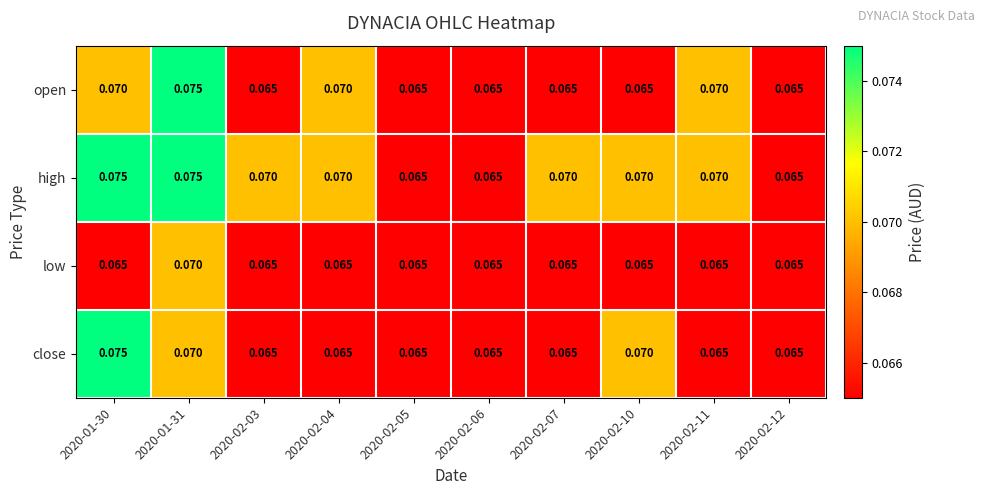

Reading left to right, what are all the values shown in this chart?

open: 2020-01-30=0.1	2020-01-31=0.1	2020-02-03=0.1	2020-02-04=0.1	2020-02-05=0.1	2020-02-06=0.1	2020-02-07=0.1	2020-02-10=0.1	2020-02-11=0.1	2020-02-12=0.1
high: 2020-01-30=0.1	2020-01-31=0.1	2020-02-03=0.1	2020-02-04=0.1	2020-02-05=0.1	2020-02-06=0.1	2020-02-07=0.1	2020-02-10=0.1	2020-02-11=0.1	2020-02-12=0.1
low: 2020-01-30=0.1	2020-01-31=0.1	2020-02-03=0.1	2020-02-04=0.1	2020-02-05=0.1	2020-02-06=0.1	2020-02-07=0.1	2020-02-10=0.1	2020-02-11=0.1	2020-02-12=0.1
close: 2020-01-30=0.1	2020-01-31=0.1	2020-02-03=0.1	2020-02-04=0.1	2020-02-05=0.1	2020-02-06=0.1	2020-02-07=0.1	2020-02-10=0.1	2020-02-11=0.1	2020-02-12=0.1